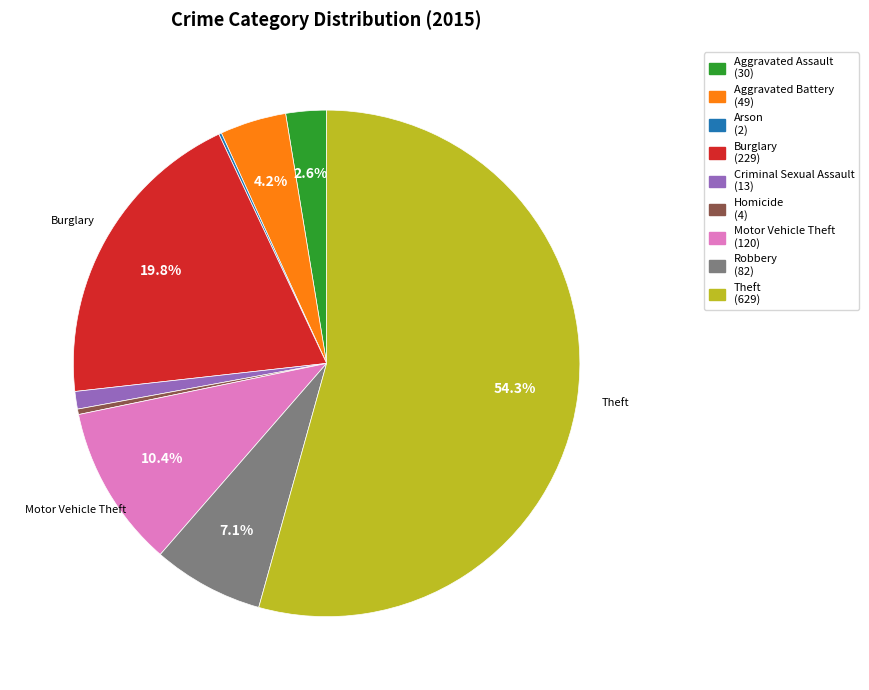

What percentage is the Motor Vehicle Theft slice, to the nearest percent?

10%